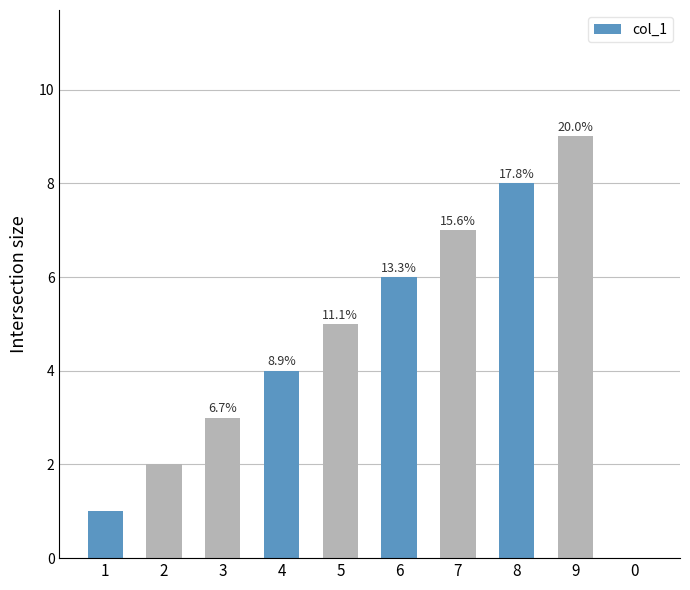

What is the difference between the values at 2 and 8?

6